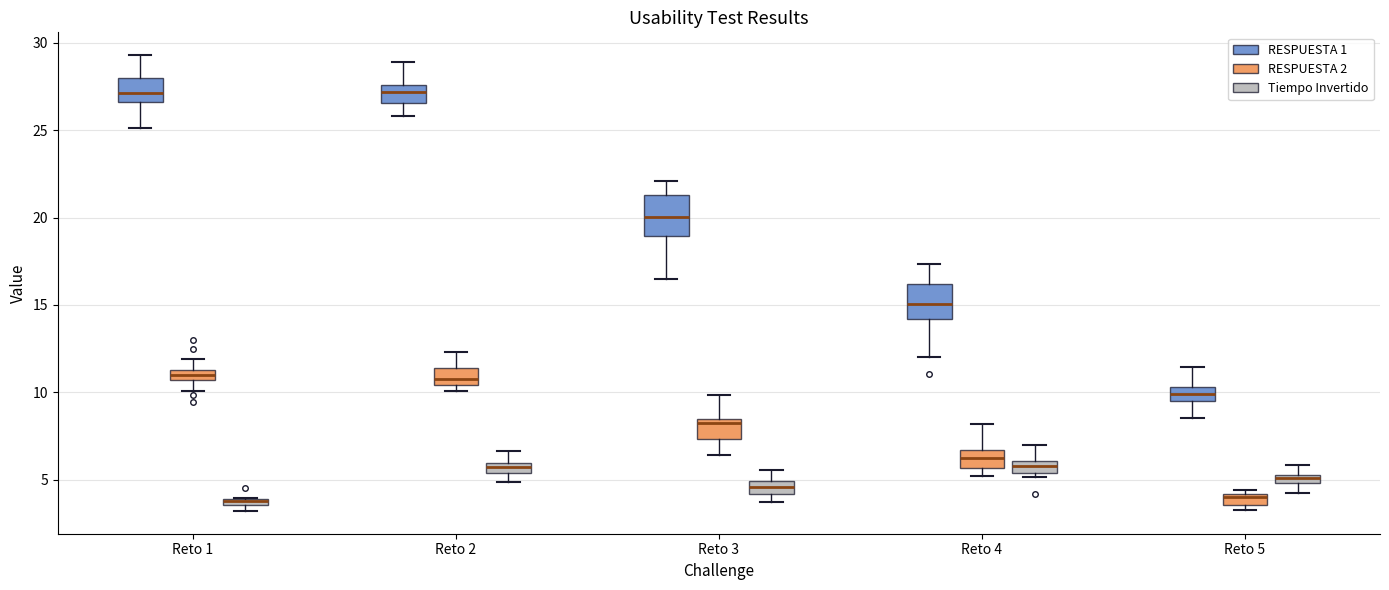

Where does the upper whisker of the box for Reto 1 (RESPUESTA 2) end on the y-axis? The values are not printed on the chart, so give them approximately, as read against the axis.

12.0